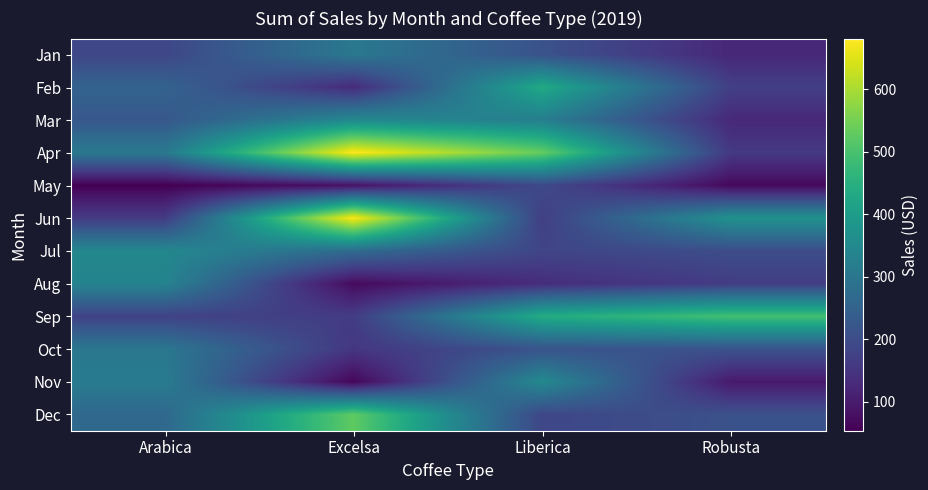

Reading left to right, what are all the values shown in this chart?

Jan: Arabica=186.9	Excelsa=306.0	Liberica=213.2	Robusta=123.0
Feb: Arabica=252.0	Excelsa=129.5	Liberica=434.0	Robusta=171.9
Mar: Arabica=224.9	Excelsa=349.1	Liberica=321.0	Robusta=126.0
Apr: Arabica=307.1	Excelsa=681.1	Liberica=533.7	Robusta=158.8
May: Arabica=53.7	Excelsa=83.0	Liberica=193.8	Robusta=68.0
Jun: Arabica=163.0	Excelsa=678.4	Liberica=171.0	Robusta=372.3
Jul: Arabica=345.0	Excelsa=273.9	Liberica=184.1	Robusta=201.1
Aug: Arabica=334.9	Excelsa=71.0	Liberica=134.2	Robusta=166.3
Sep: Arabica=178.7	Excelsa=166.1	Liberica=439.3	Robusta=492.9
Oct: Arabica=302.0	Excelsa=153.8	Liberica=215.6	Robusta=213.7
Nov: Arabica=312.8	Excelsa=63.2	Liberica=350.9	Robusta=96.4
Dec: Arabica=265.6	Excelsa=526.5	Liberica=187.1	Robusta=210.6